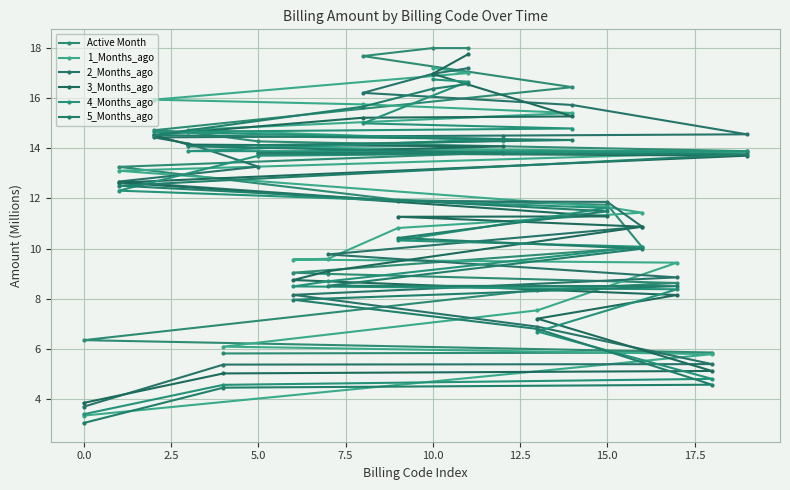

How many data points does each series have?

20